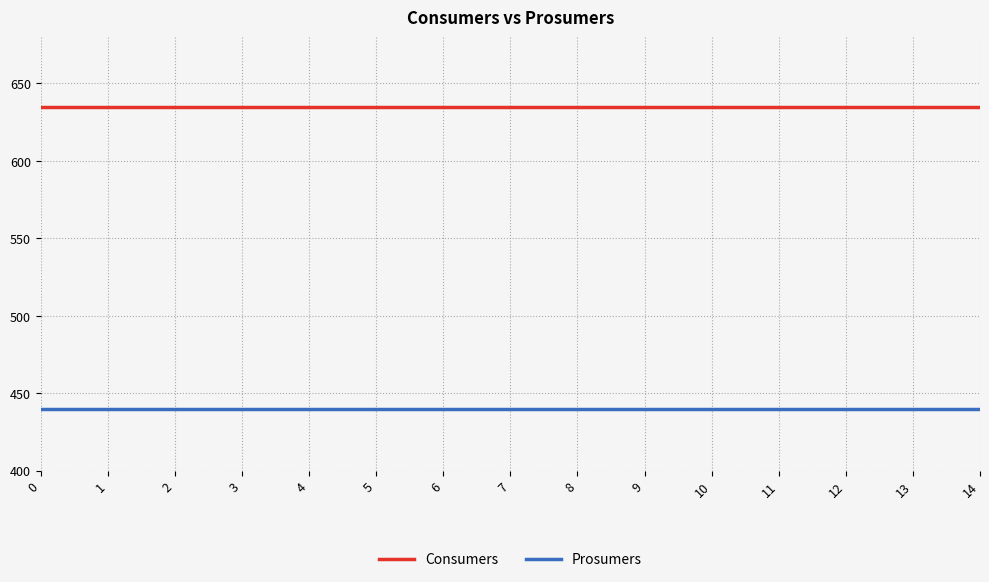

What is the difference between the highest and lowest values at 5?

195